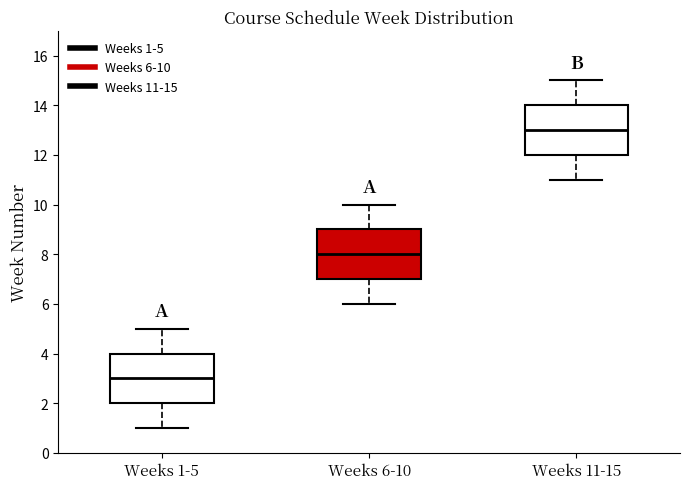

Where does the median line of the box for Weeks 11-15 sit on the y-axis? The values are not printed on the chart, so give them approximately, as read against the axis.

13